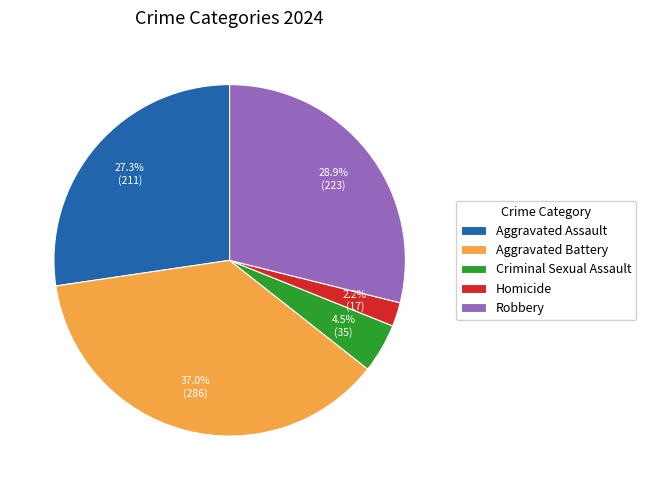

To the nearest percent, what percentage of the pie is Aggravated Assault?

27%